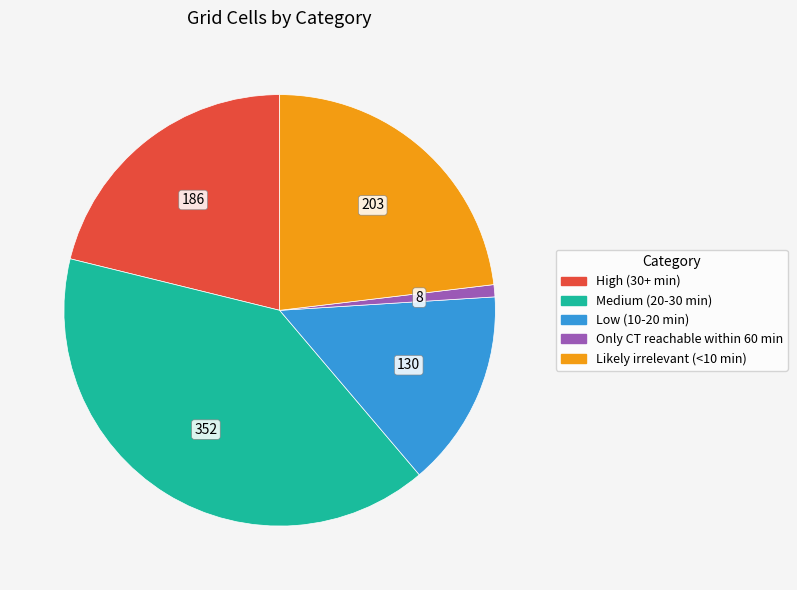

Which has a higher value, Low (10-20 min) or Likely irrelevant (<10 min)?

Likely irrelevant (<10 min)